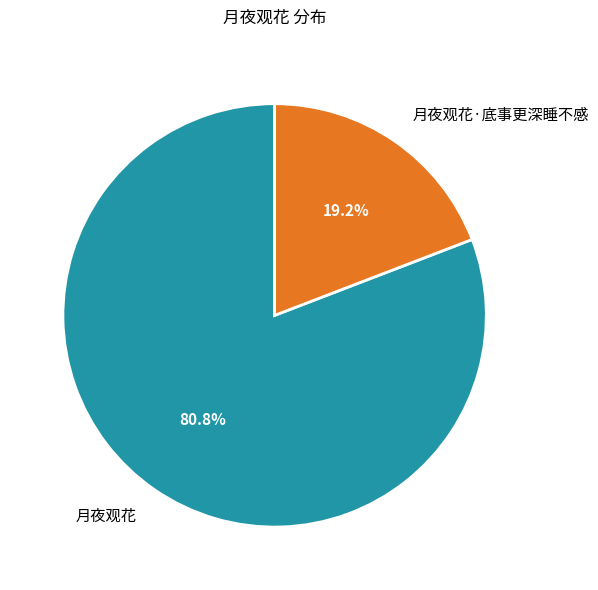

Is it true that 月夜观花 is 92% of the pie?

False